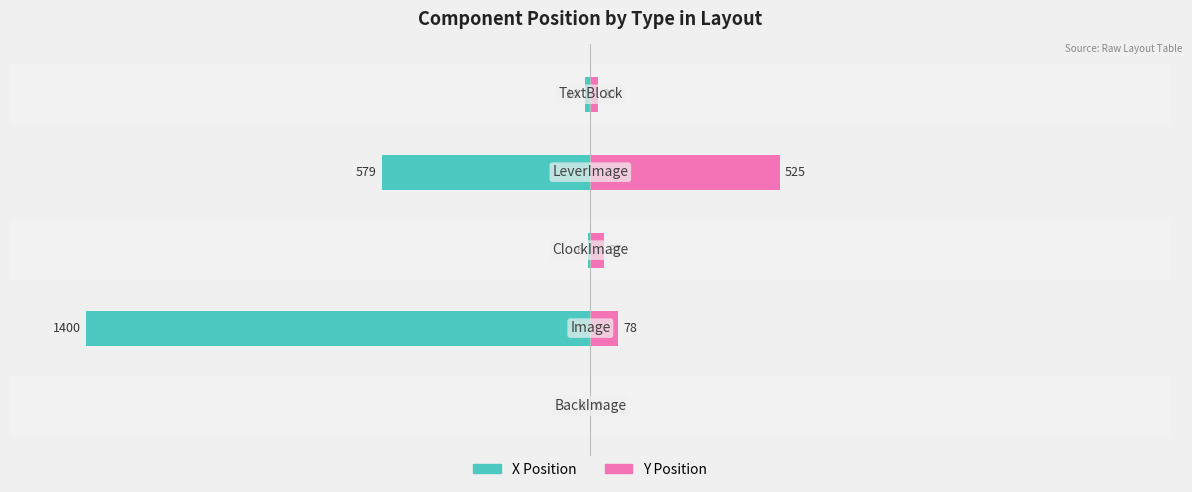

At −50, list the series in order from largest to smallest.

Y Position, X Position